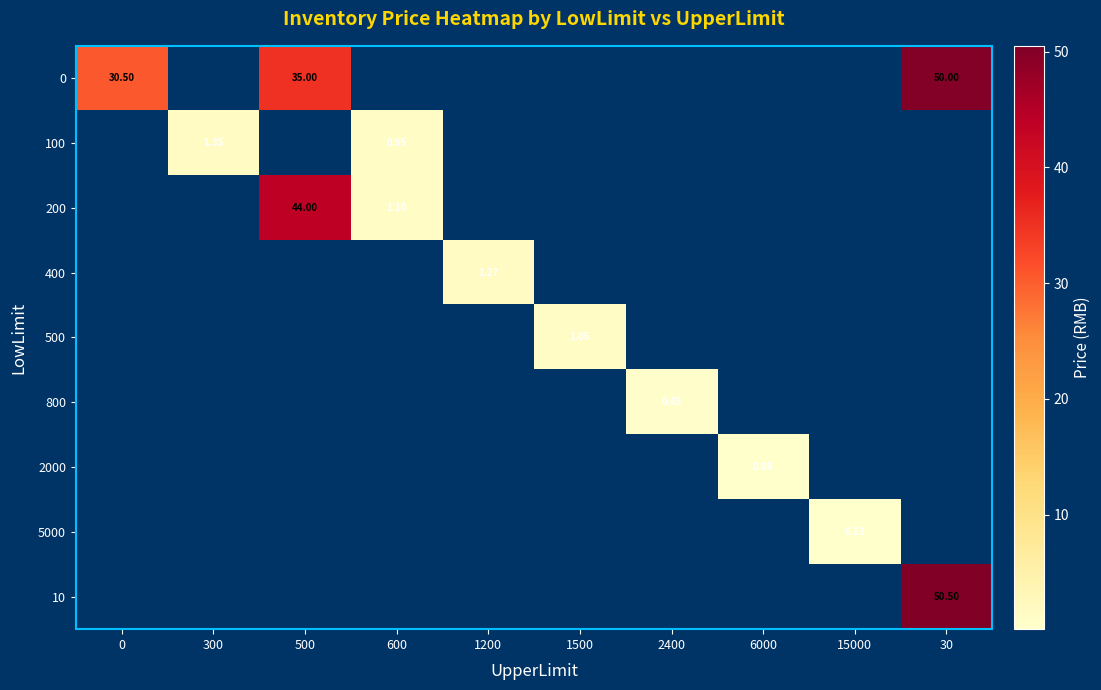

How many data points does each series have?

10